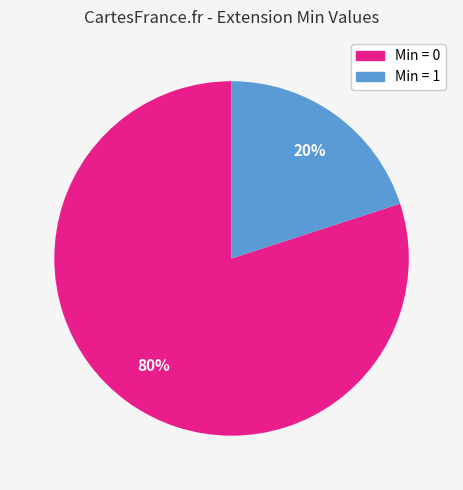

Does any single category account for the majority?

Yes